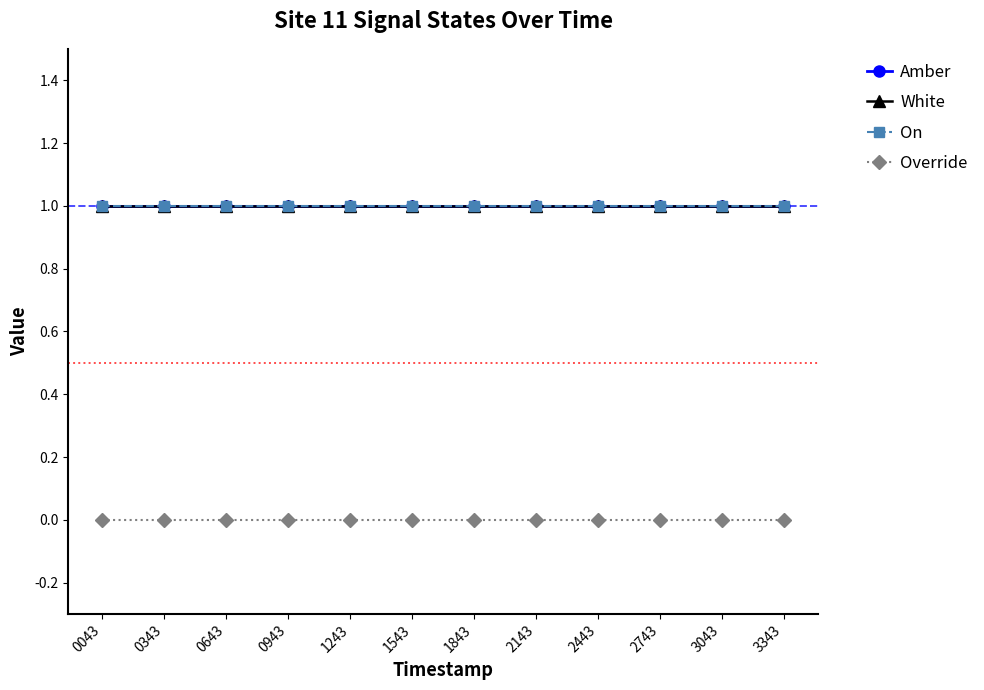

Is this an area chart (filled region under the line)?

No